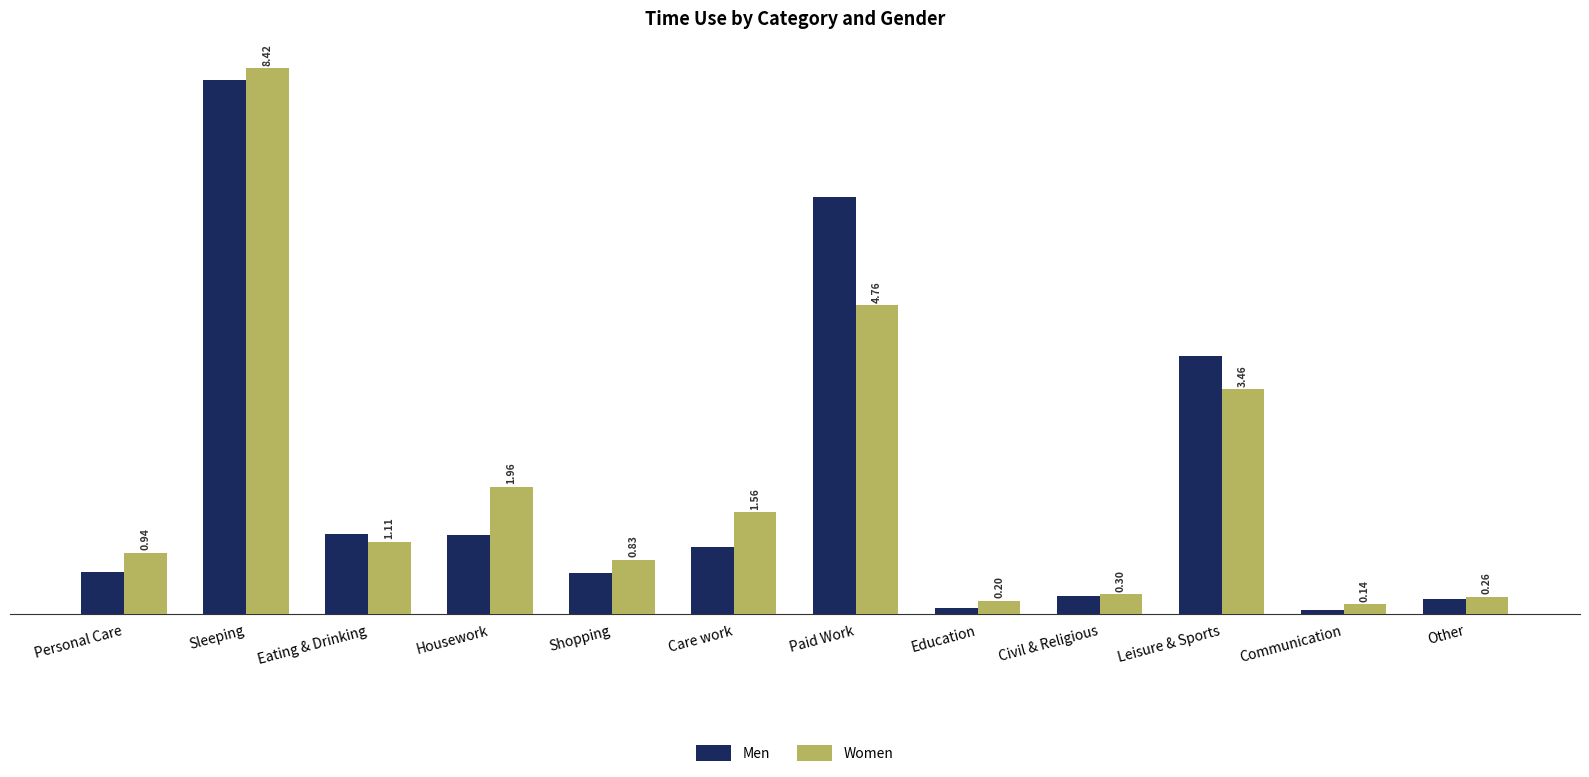

Where does the Women series first go above 1?

Sleeping